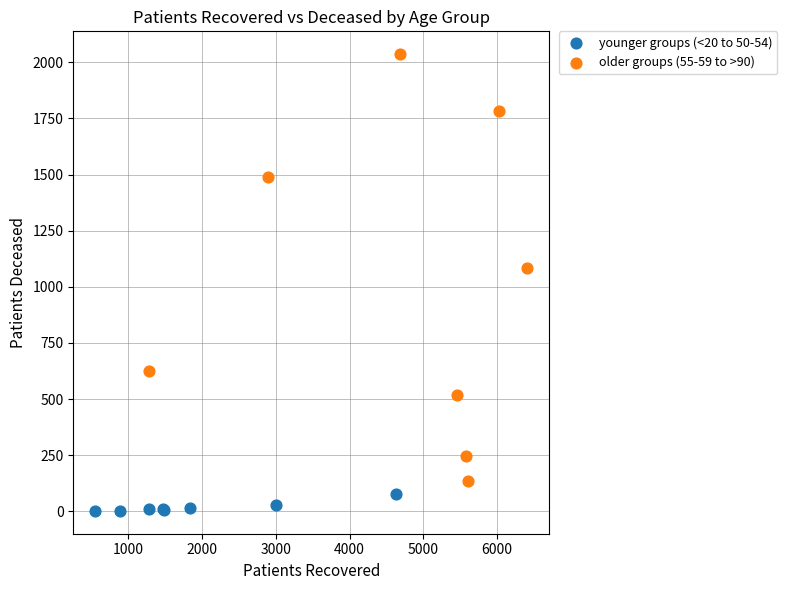

Which series contains the highest Y value?

older groups (55-59 to >90)